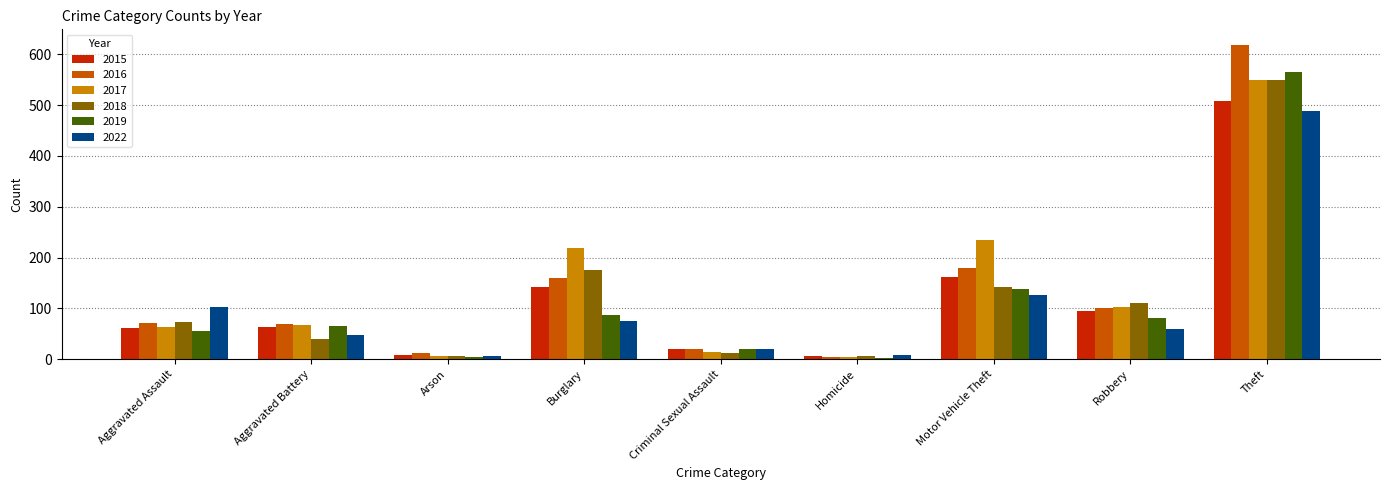

Between Aggravated Assault and Motor Vehicle Theft, which series saw the biggest shift?

2017